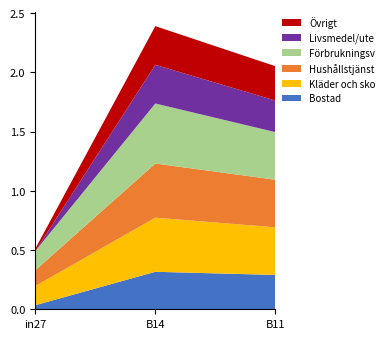

At which category is the sum across all series the highest?

B14